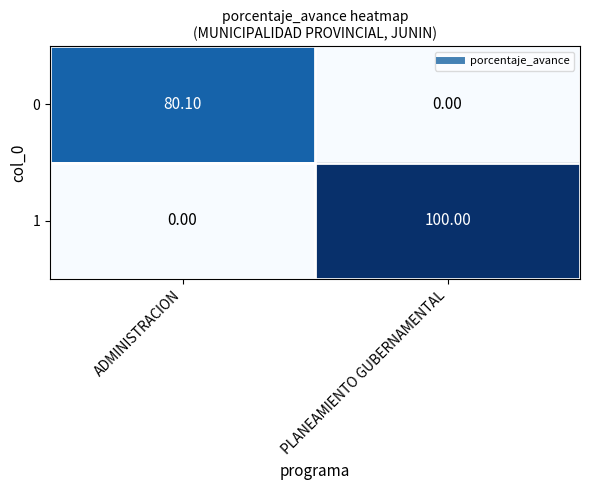

Which category has the highest value across all series?

PLANEAMIENTO GUBERNAMENTAL